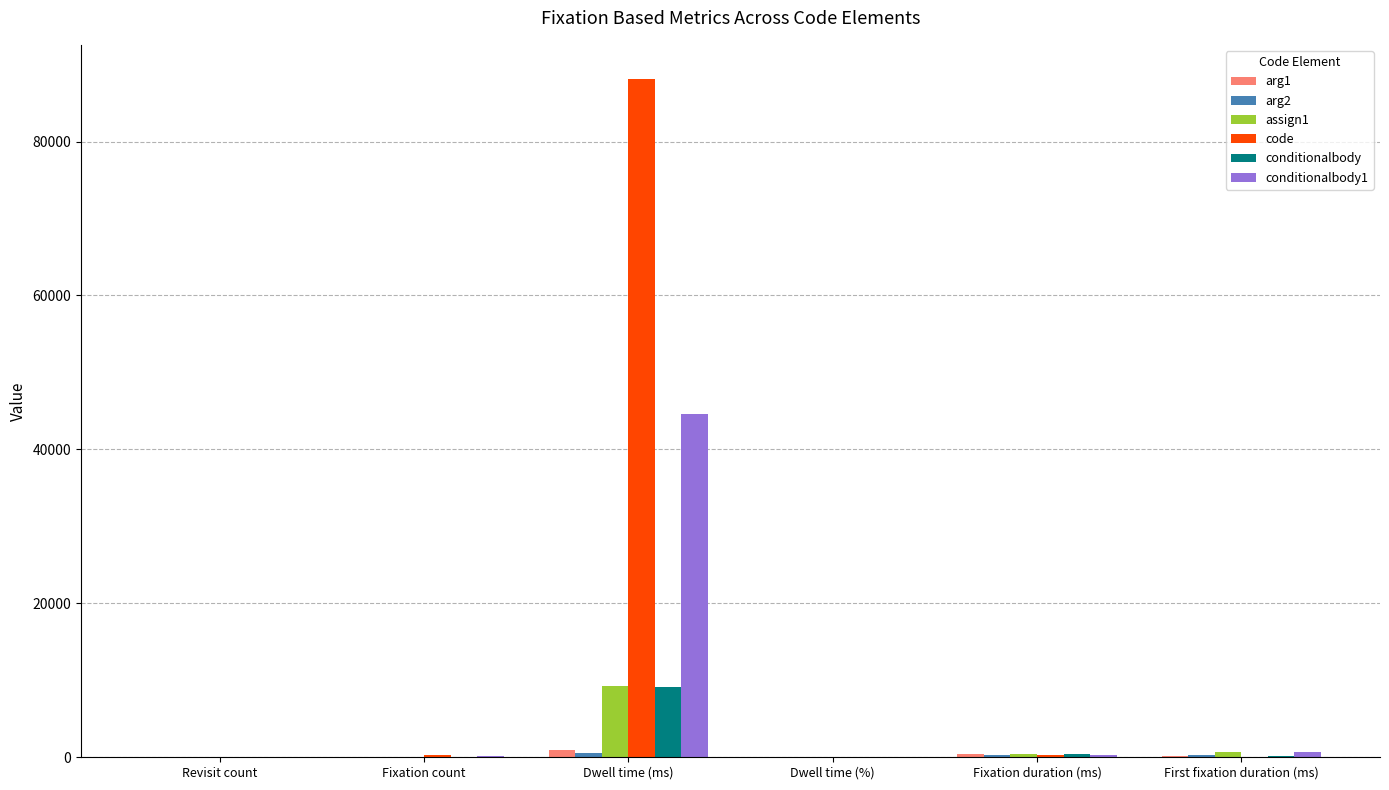

The conditionalbody1 series shows 44600.3 at Dwell time (ms). True or false?

True